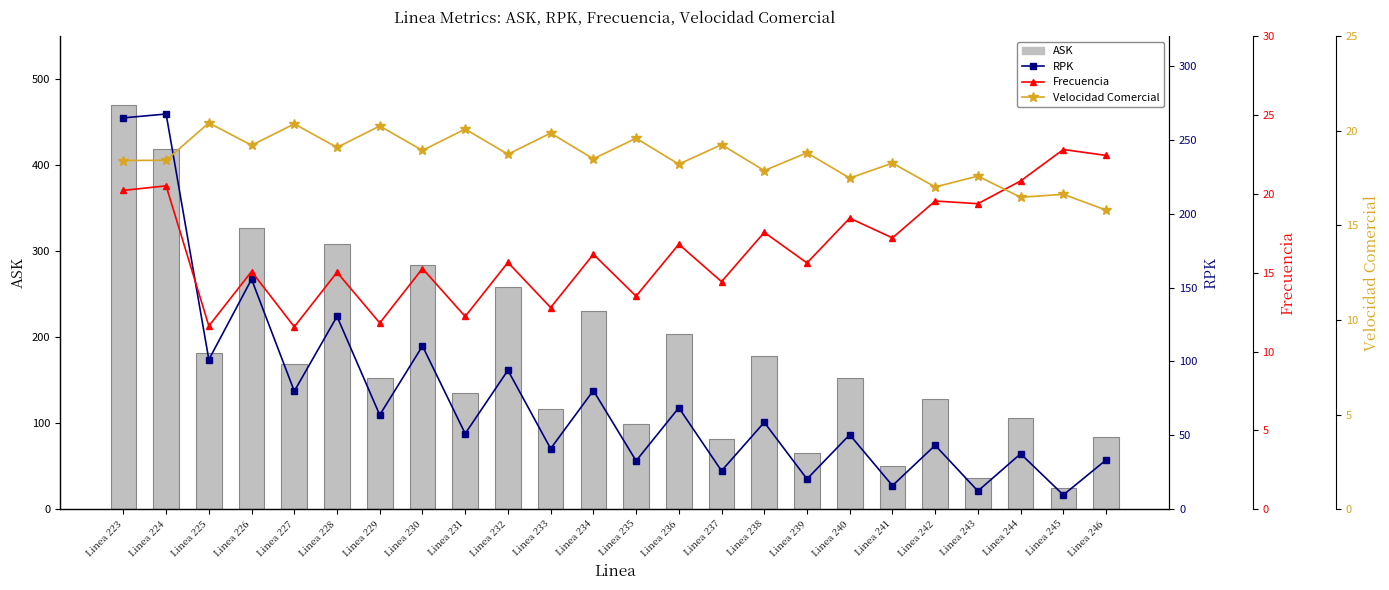

The Frecuencia series shows 10.2 at Linea 230. True or false?

False